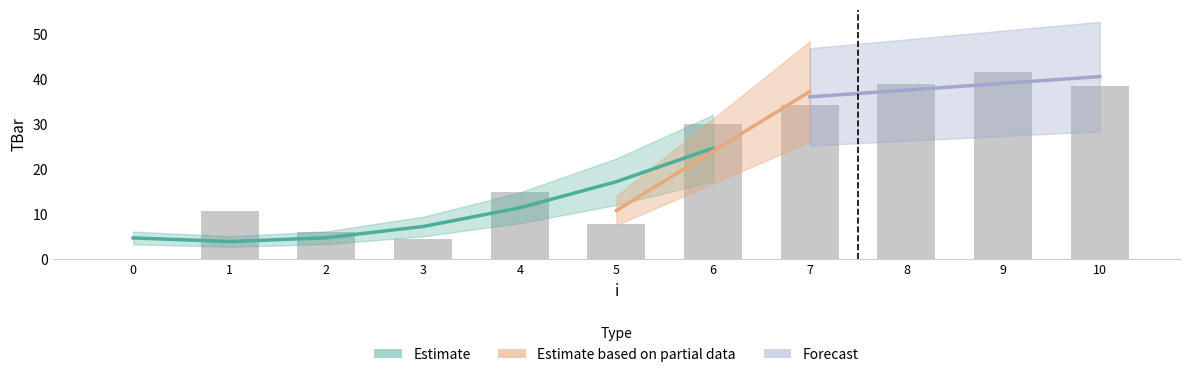

How many values are below 15?

5